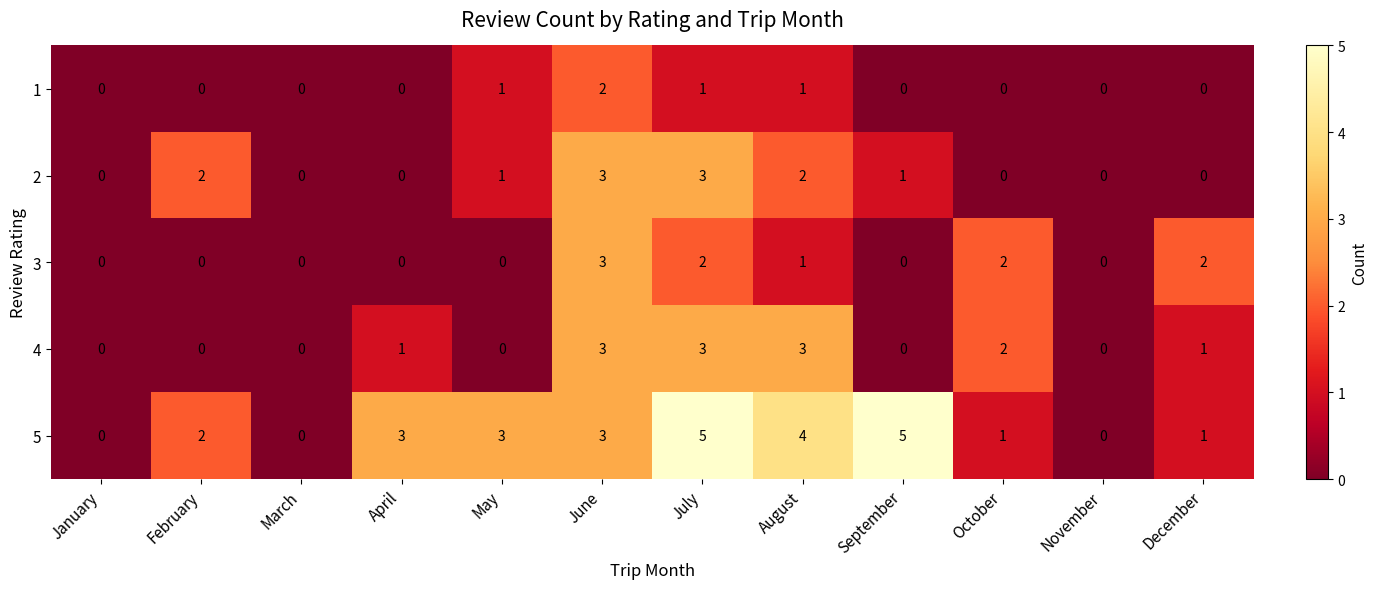

Which series has the largest total across all categories?

5